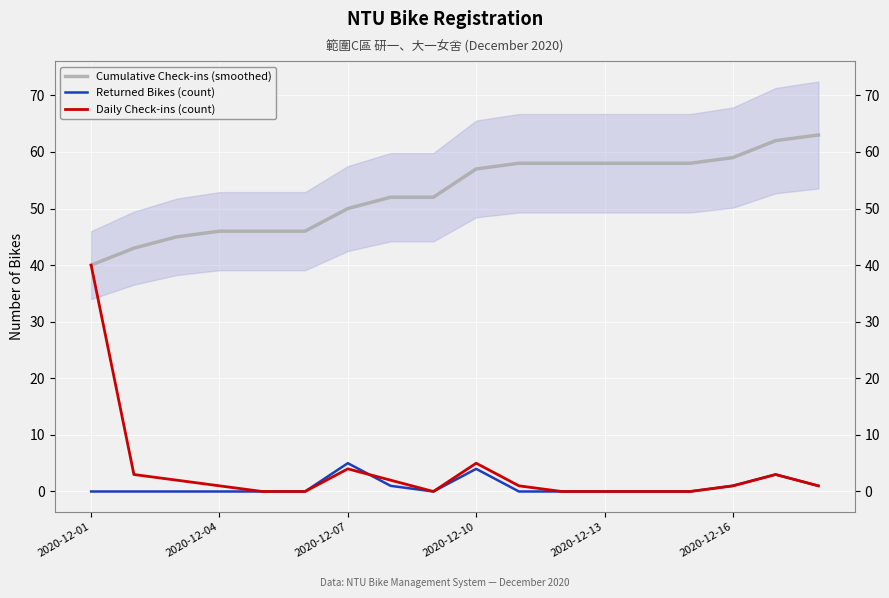

How many values in the Daily Check-ins (count) series are below 1?

7